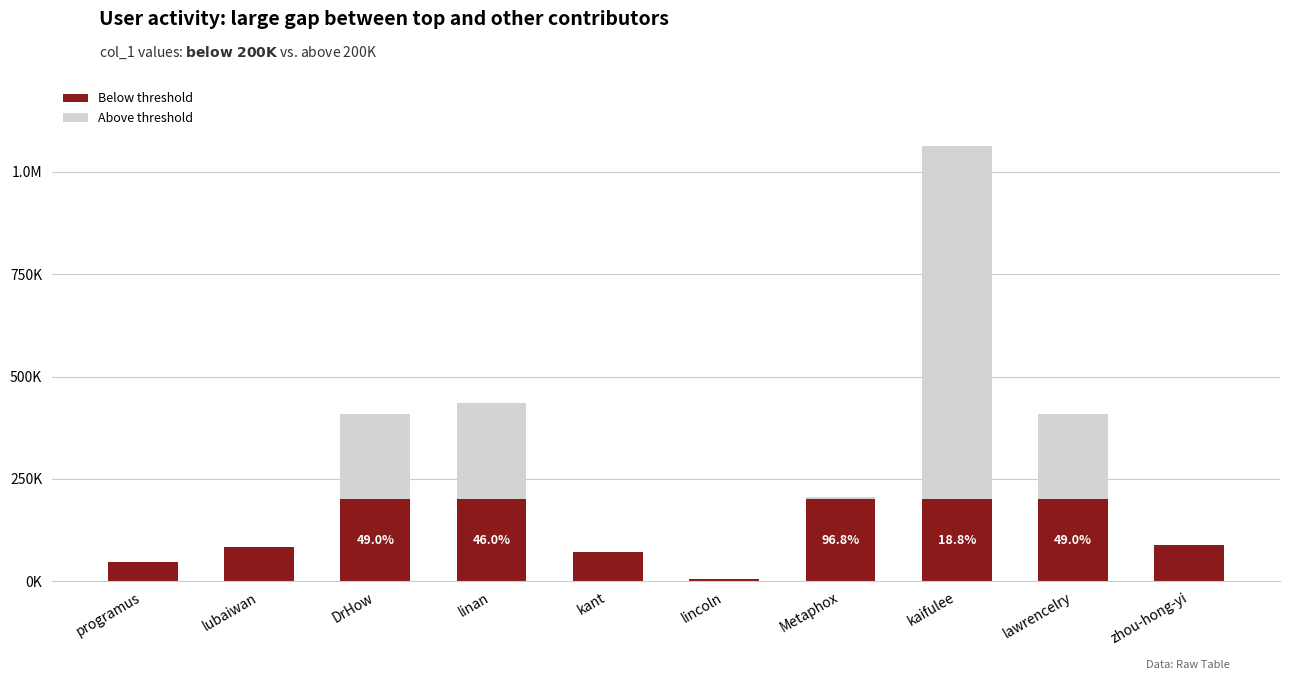

What position from the left is programus?

1